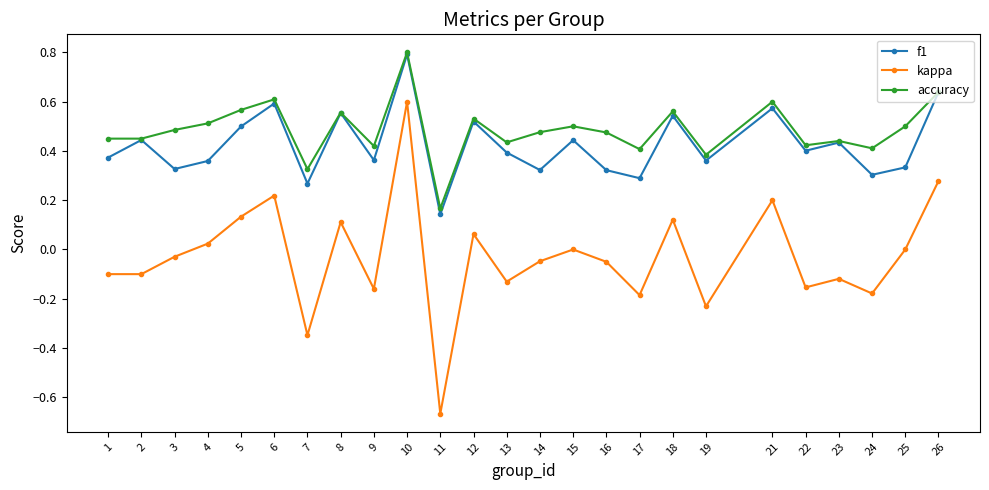

At which label does accuracy reach its peak?

10